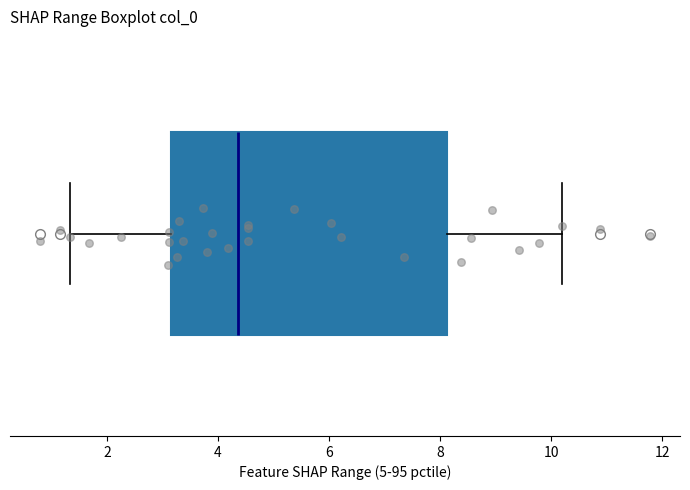

Read this box plot against the x-axis: the position of the median line, the range covered by the box, and the ends of both whiskers. The values are not printed on the chart, so give them approximately, as read against the axis.

median 4.4, box 3.2 to 8.2, whiskers 1.4 to 10.2